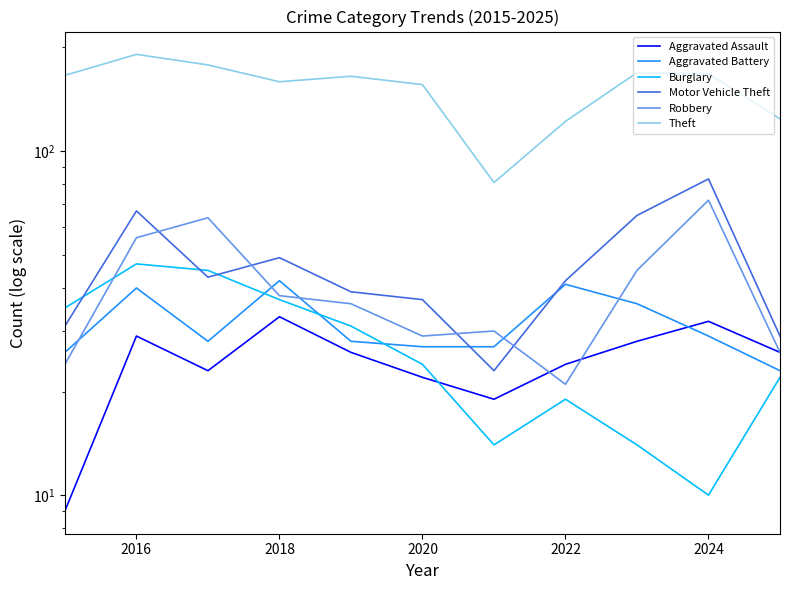

What is the difference between the maximum and minimum values in the Aggravated Battery series?

19